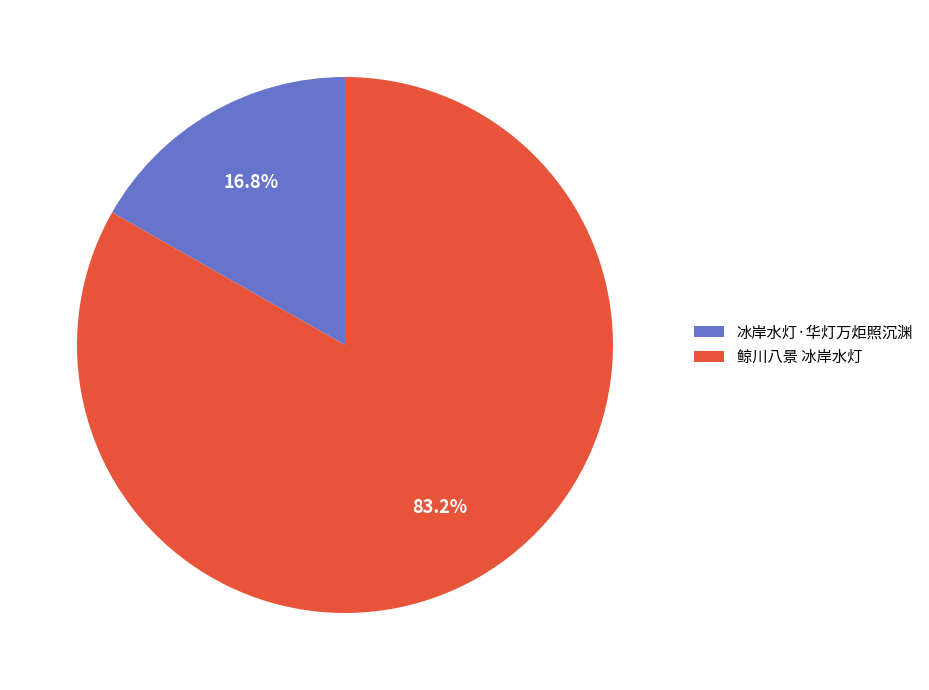

What is the total percentage of 冰岸水灯·华灯万炬照沉渊 and 鲸川八景 冰岸水灯?

100.0%